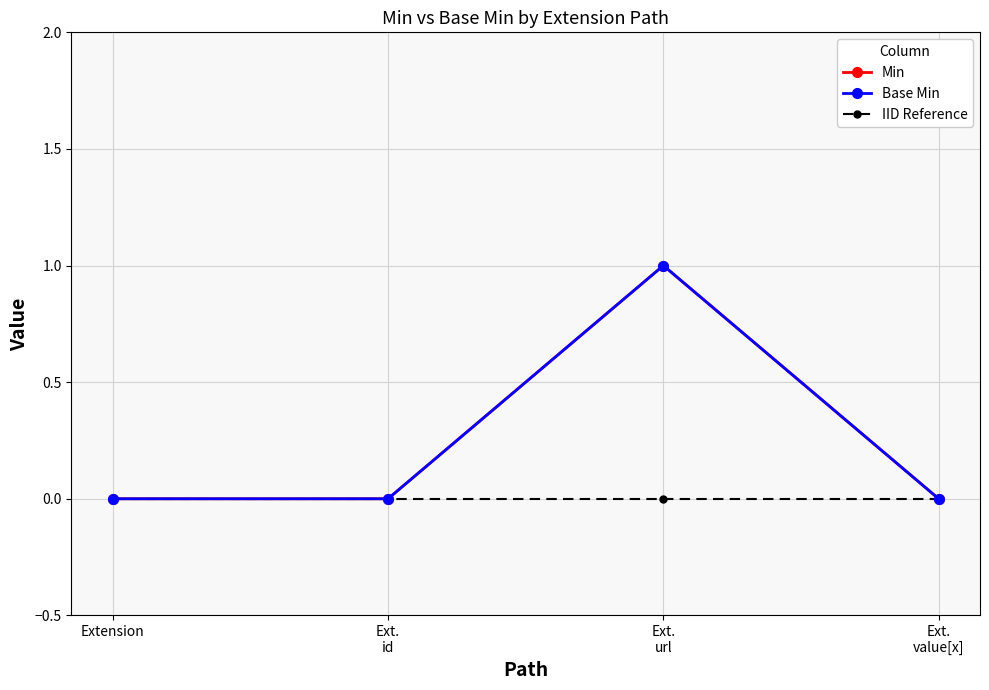

Which series changed the most between Extension and Ext.
url?

Min